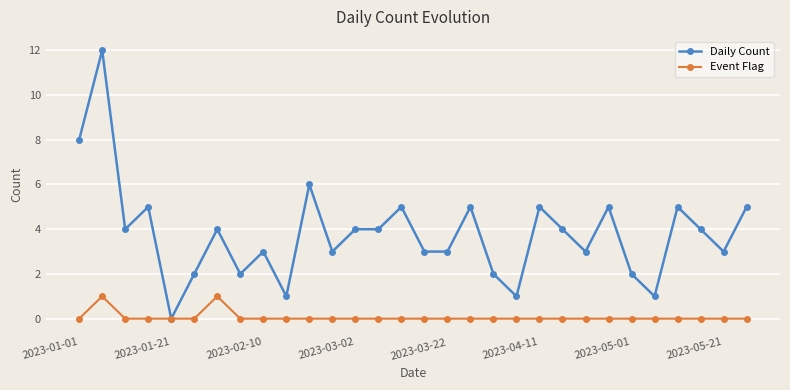

Rank the series by their average value, from lowest to highest.

Event Flag, Daily Count